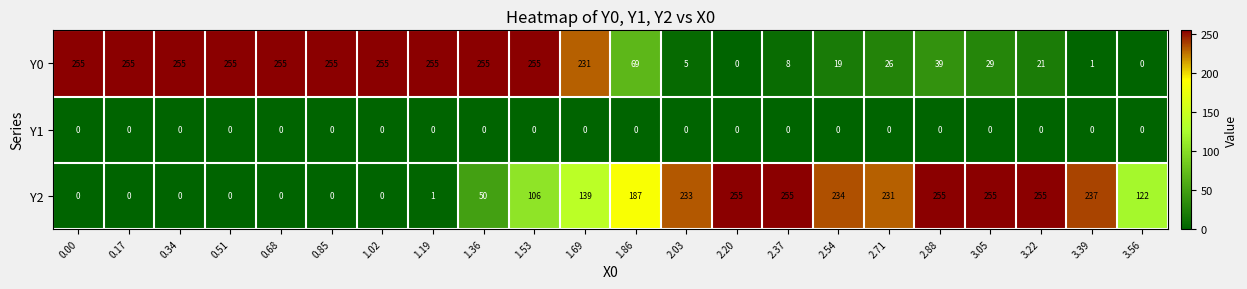

What is the greatest value displayed?

255